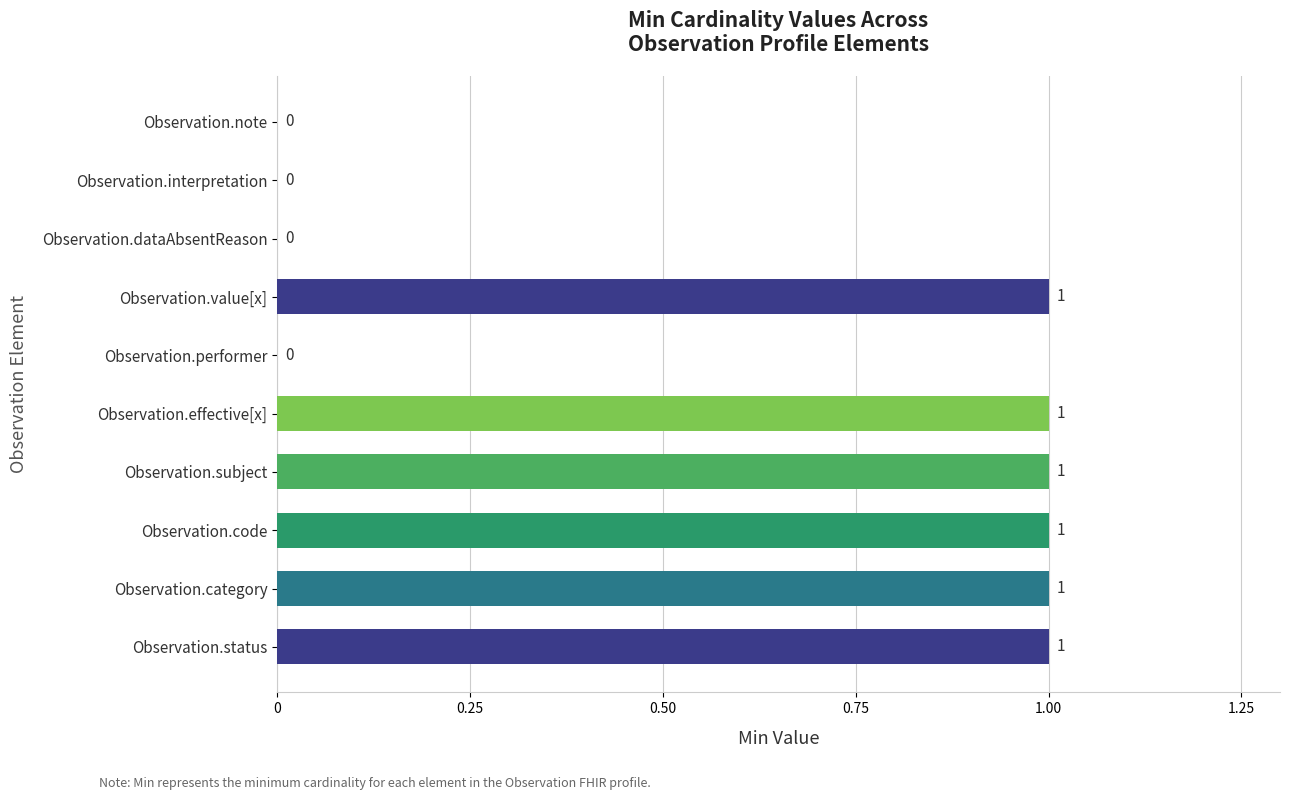

Is it true that the value at Observation.performer is 0?

True